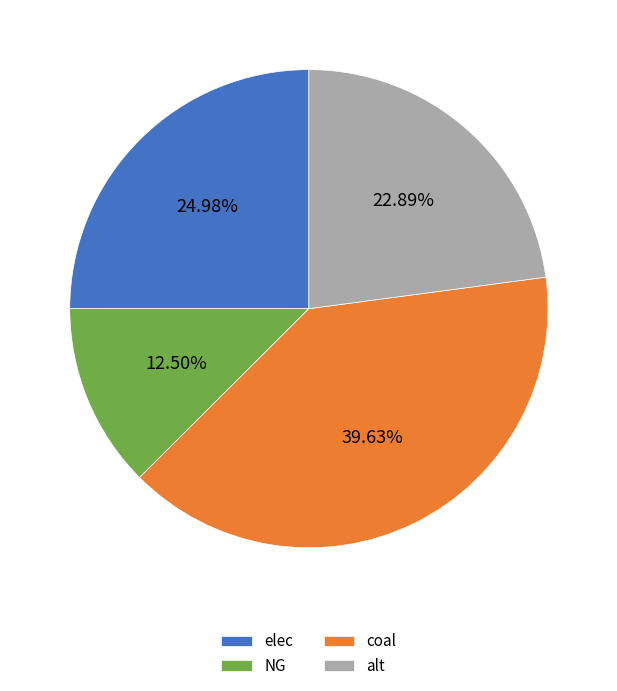

How many slices are in this pie chart?

4